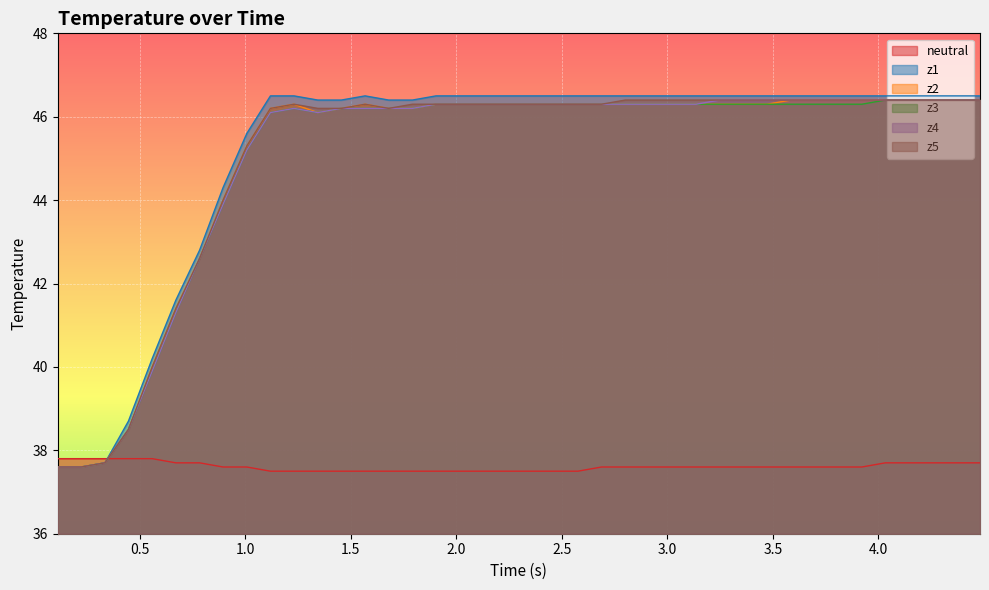

True or false: z2 and z4 intersect in this chart.

False